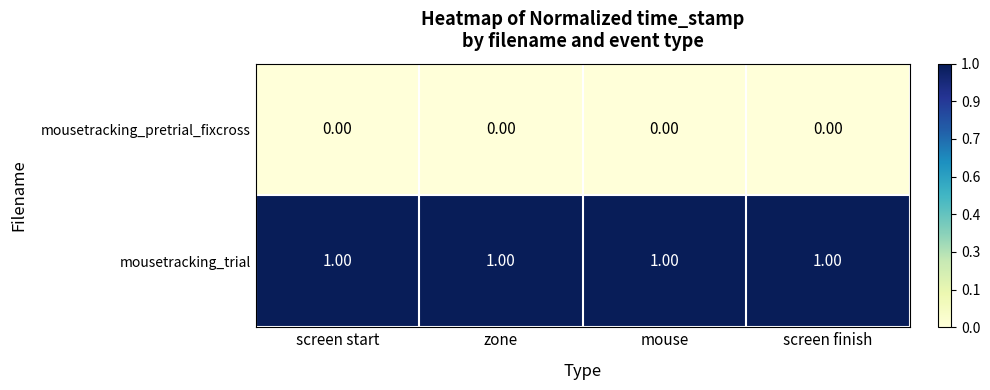

Which series has the largest total across all categories?

mousetracking_trial